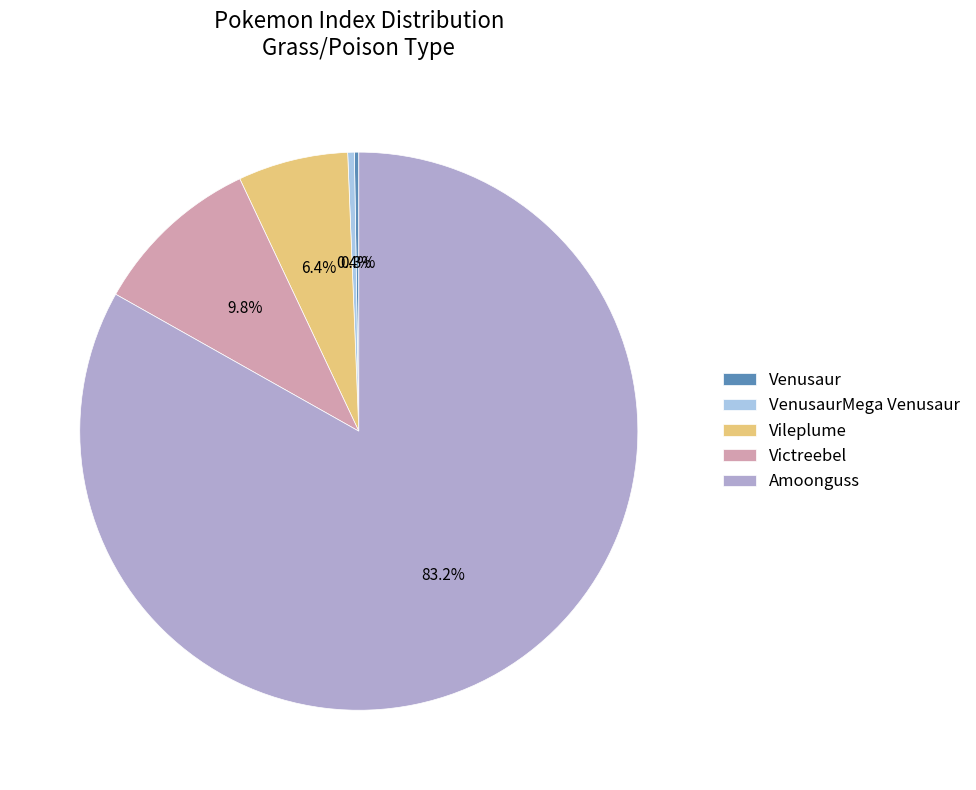

To the nearest percent, what is the average slice percentage?

20%